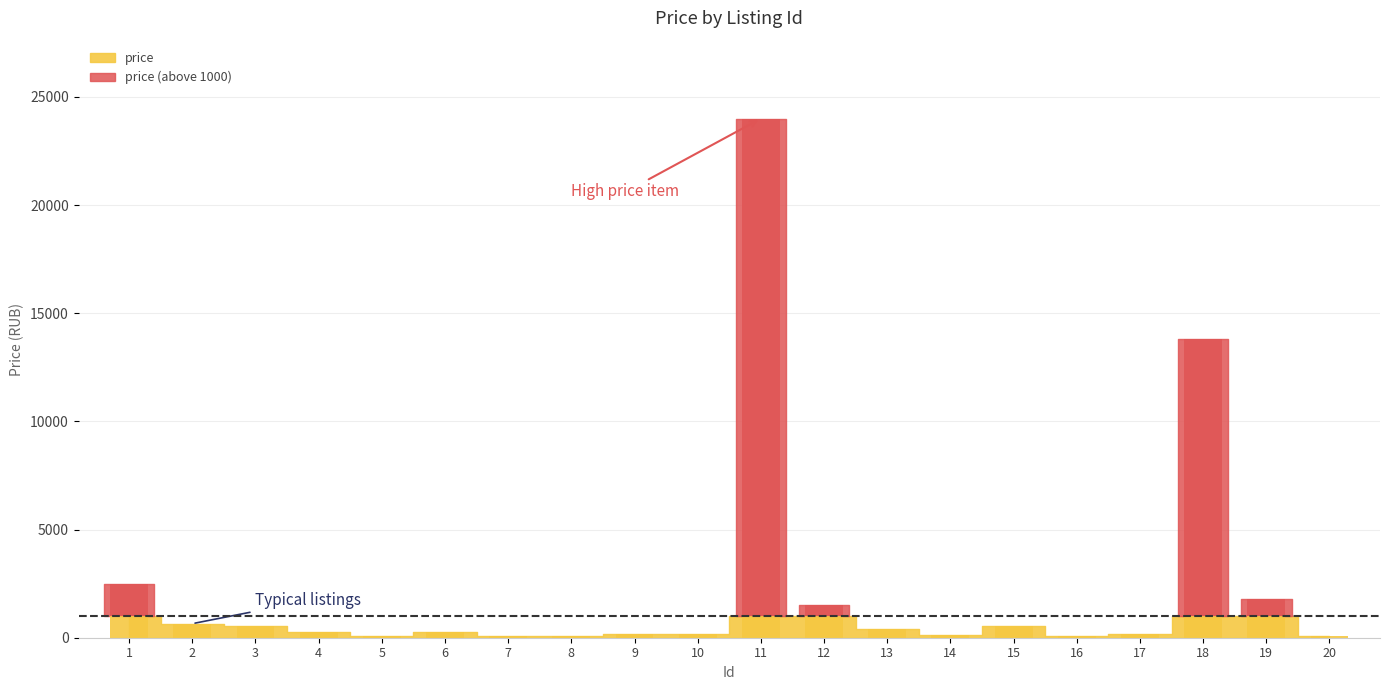

What is the difference between the maximum and minimum values?

23911